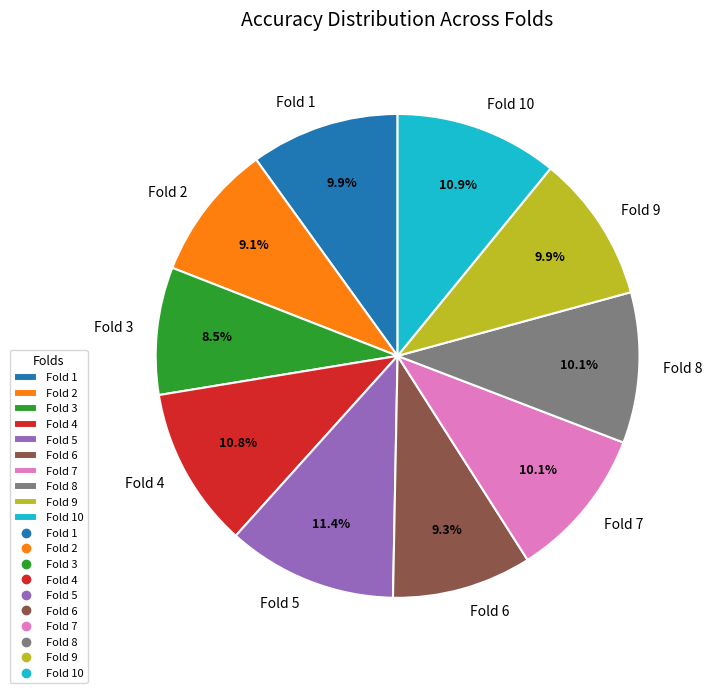

Which slice is the smallest?

Fold 3